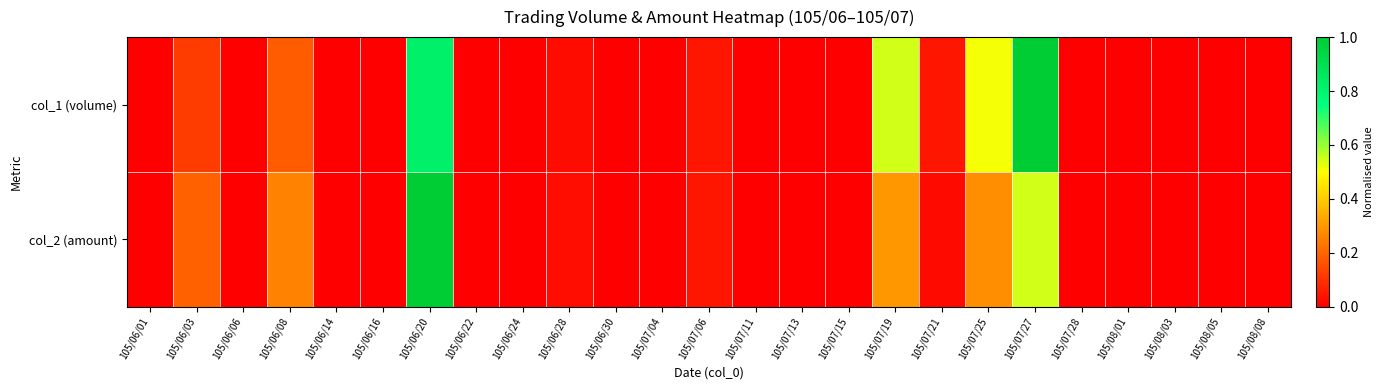

Reading left to right, list all the values displayed in this chart.

col_1 (volume): 105/06/01=0.0	105/06/03=0.1	105/06/06=0.0	105/06/08=0.2	105/06/14=0.0	105/06/16=0.0	105/06/20=0.8	105/06/22=0.0	105/06/24=0.0	105/06/28=0.0	105/06/30=0.0	105/07/04=0.0	105/07/06=0.0	105/07/11=0.0	105/07/13=0.0	105/07/15=0.0	105/07/19=0.5	105/07/21=0.0	105/07/25=0.5	105/07/27=1.0	105/07/28=0.0	105/08/01=0.0	105/08/03=0.0	105/08/05=0.0	105/08/08=0.0
col_2 (amount): 105/06/01=0.0	105/06/03=0.2	105/06/06=0.0	105/06/08=0.3	105/06/14=0.0	105/06/16=0.0	105/06/20=1.0	105/06/22=0.0	105/06/24=0.0	105/06/28=0.0	105/06/30=0.0	105/07/04=0.0	105/07/06=0.0	105/07/11=0.0	105/07/13=0.0	105/07/15=0.0	105/07/19=0.3	105/07/21=0.0	105/07/25=0.3	105/07/27=0.5	105/07/28=0.0	105/08/01=0.0	105/08/03=0.0	105/08/05=0.0	105/08/08=0.0